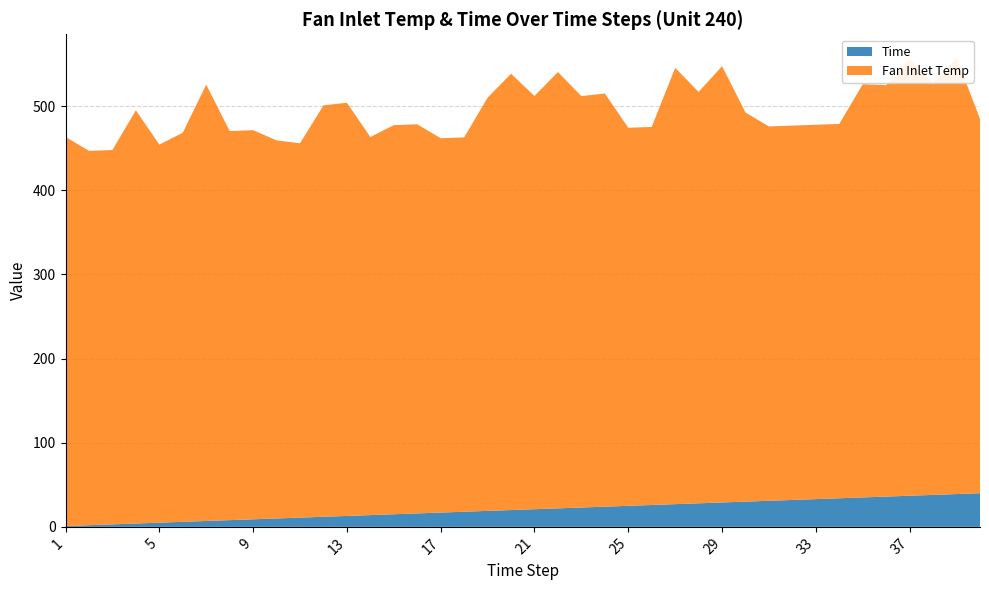

Reading left to right, transcribe all the data shown in this chart.

Fan Inlet Temp: 462.5	445.0	445.0	491.2	449.4	462.5	518.7	462.5	462.5	449.4	445.0	489.1	491.2	449.4	462.5	462.5	445.0	445.0	491.2	518.7	491.2	518.7	489.1	491.2	449.4	449.4	518.7	489.1	518.7	462.5	445.0	445.0	445.0	445.0	491.2	489.1	518.7	489.1	518.7	445.0
Time: 1.0	2.0	3.0	4.0	5.0	6.0	7.0	8.0	9.0	10.0	11.0	12.0	13.0	14.0	15.0	16.0	17.0	18.0	19.0	20.0	21.0	22.0	23.0	24.0	25.0	26.0	27.0	28.0	29.0	30.0	31.0	32.0	33.0	34.0	35.0	36.0	37.0	38.0	39.0	40.0